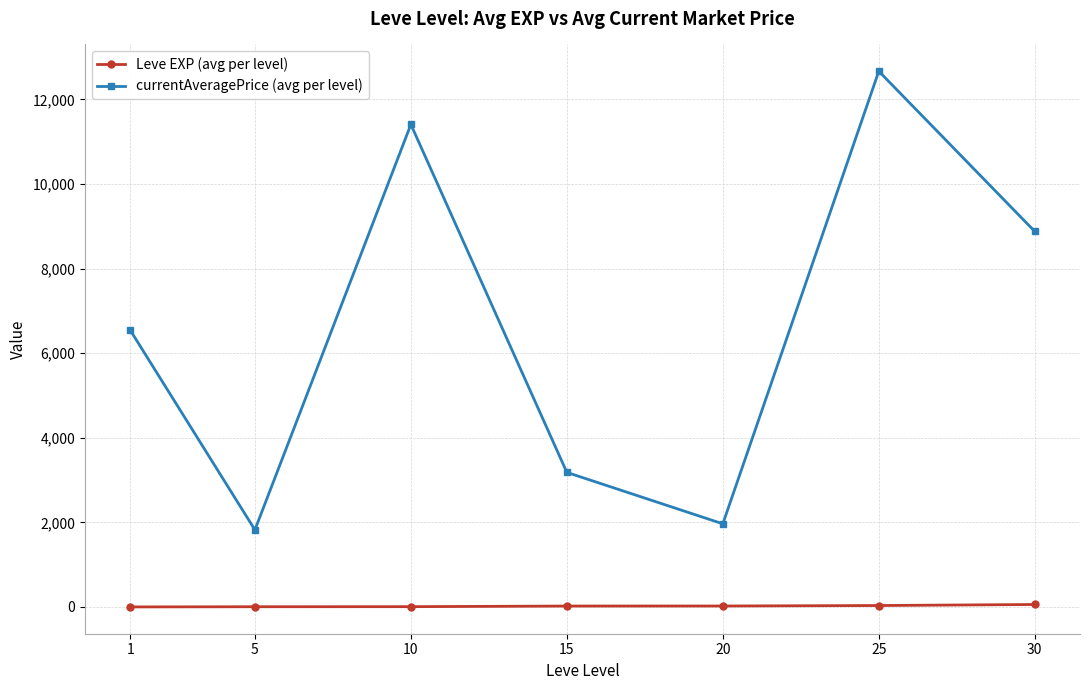

What is the difference between the maximum and minimum values in the Leve EXP (avg per level) series?

57.7